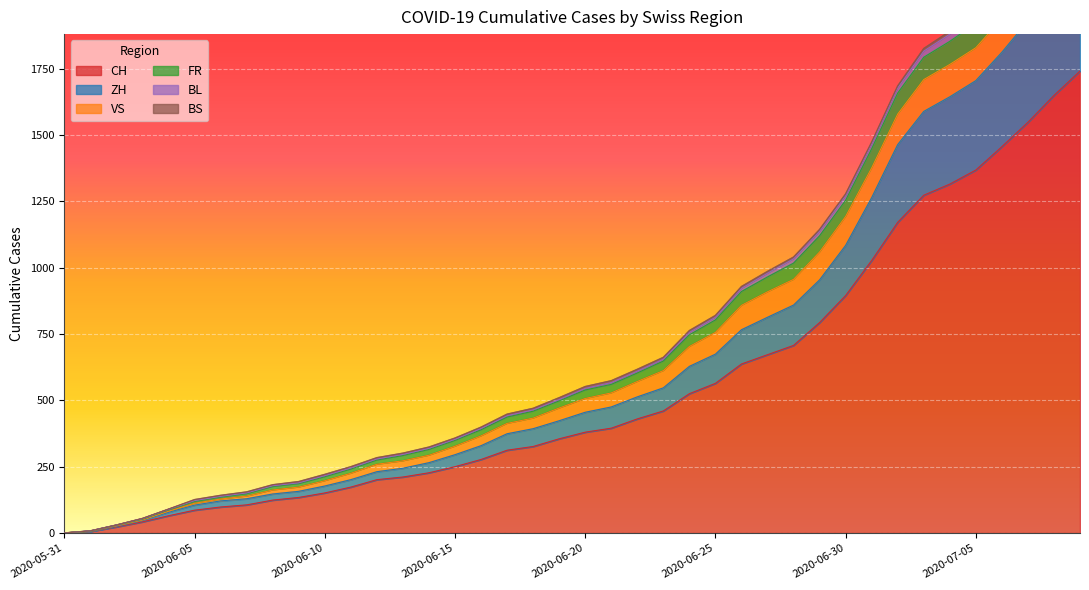

How many data points does each series have?

40